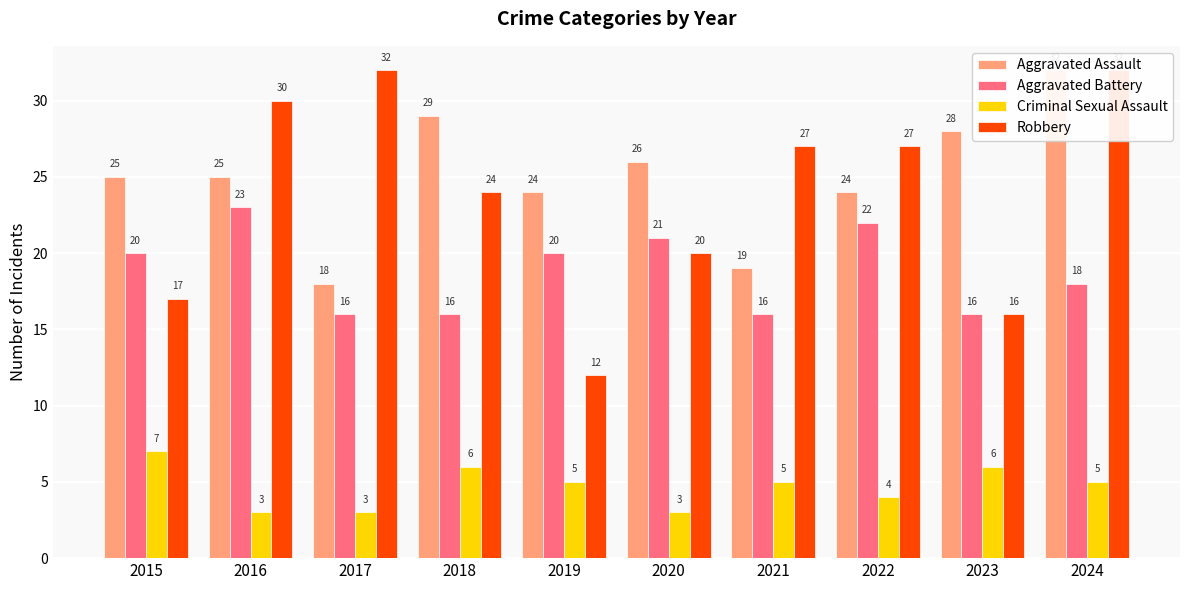

List the labels in order of Criminal Sexual Assault value, largest first.

2015, 2018, 2023, 2019, 2021, 2024, 2022, 2016, 2017, 2020